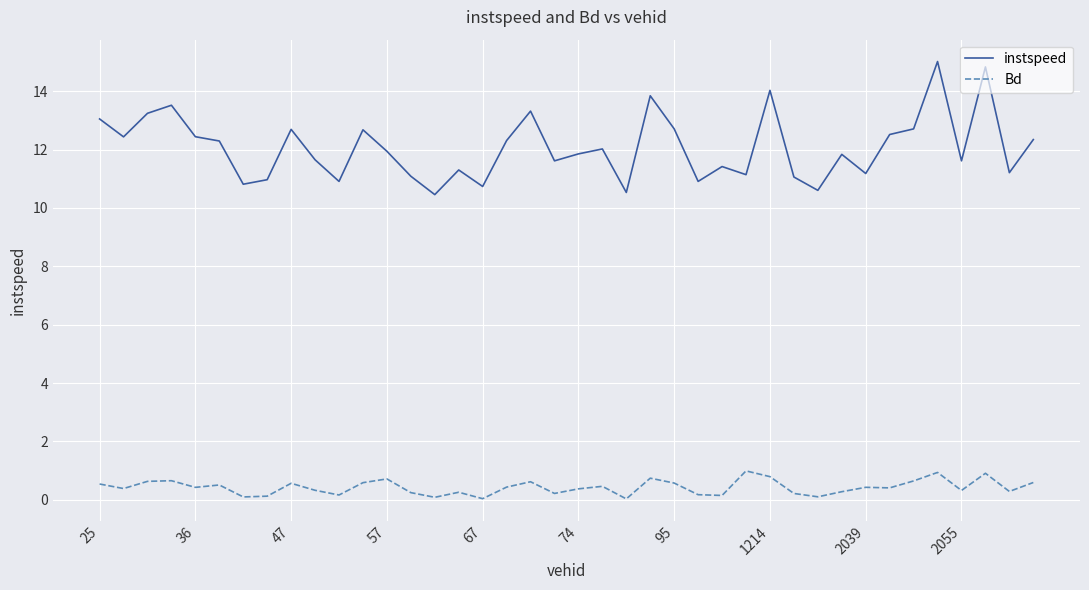

True or false: instspeed and Bd intersect in this chart.

False